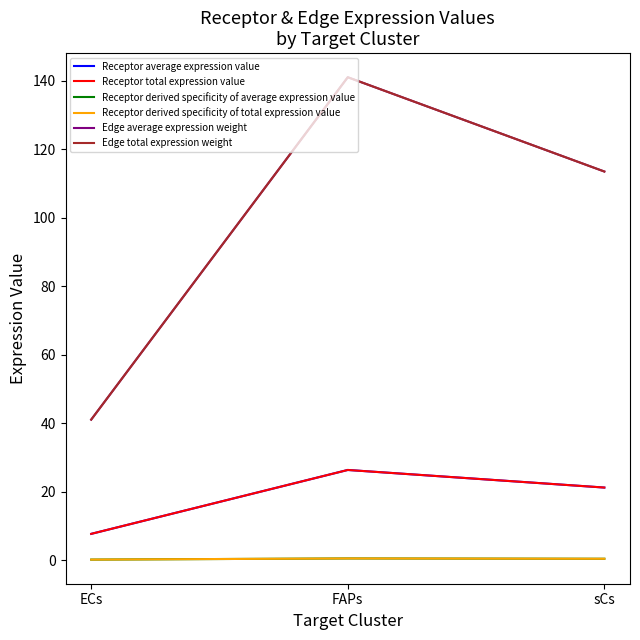

What is the minimum value for Edge average expression weight?

41.0